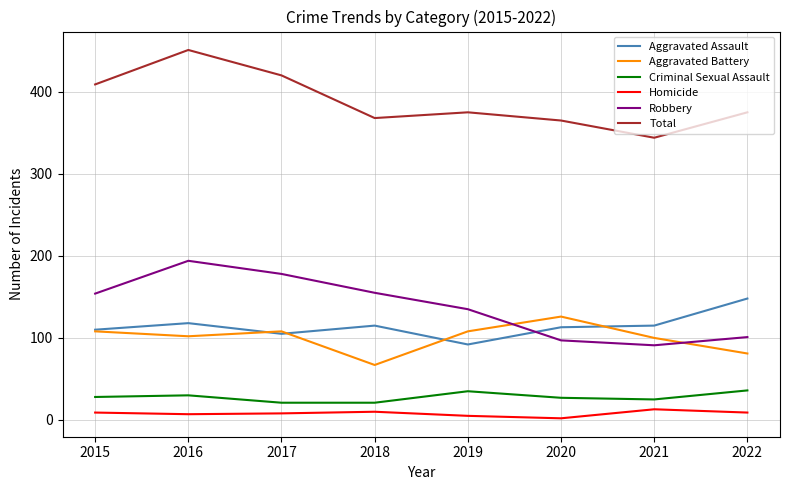

At which label is Total closest to 397?

2015